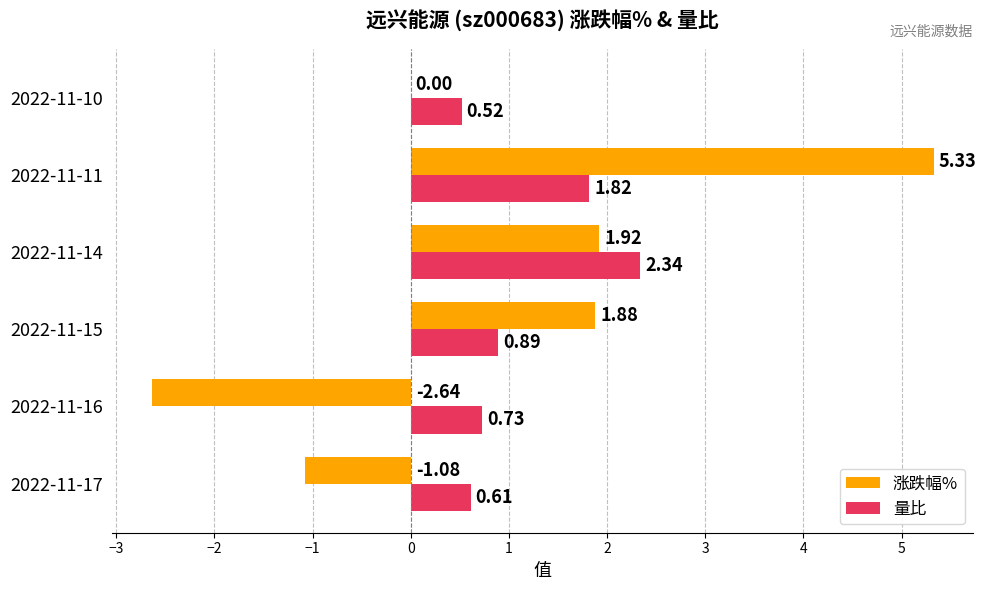

At which category is the sum across all series the highest?

2022-11-11